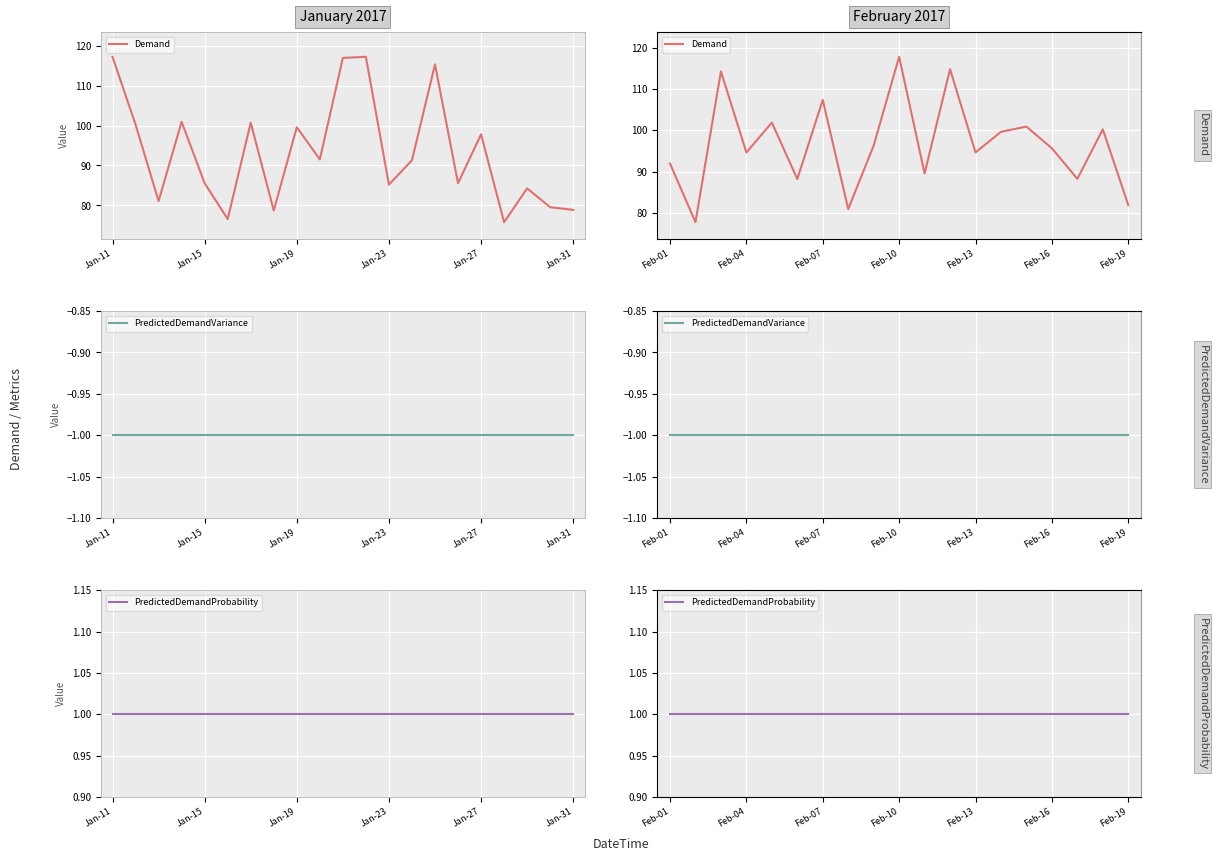

True or false: PredictedDemandVariance and Demand intersect in this chart.

False